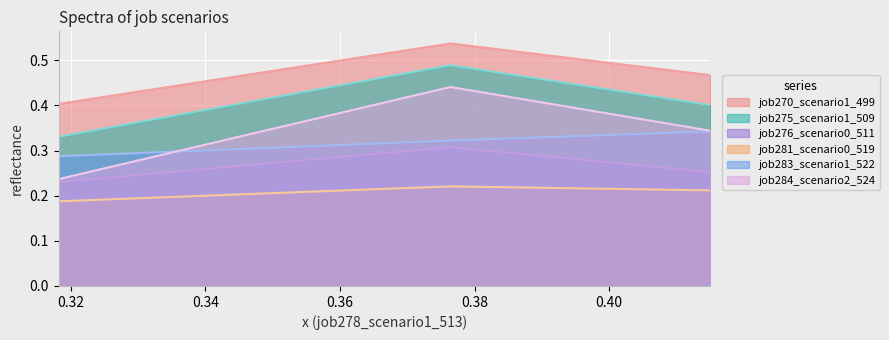

Rank the series by their maximum value, from highest to lowest.

job270_scenario1_499, job275_scenario1_509, job284_scenario2_524, job283_scenario1_522, job276_scenario0_511, job281_scenario0_519